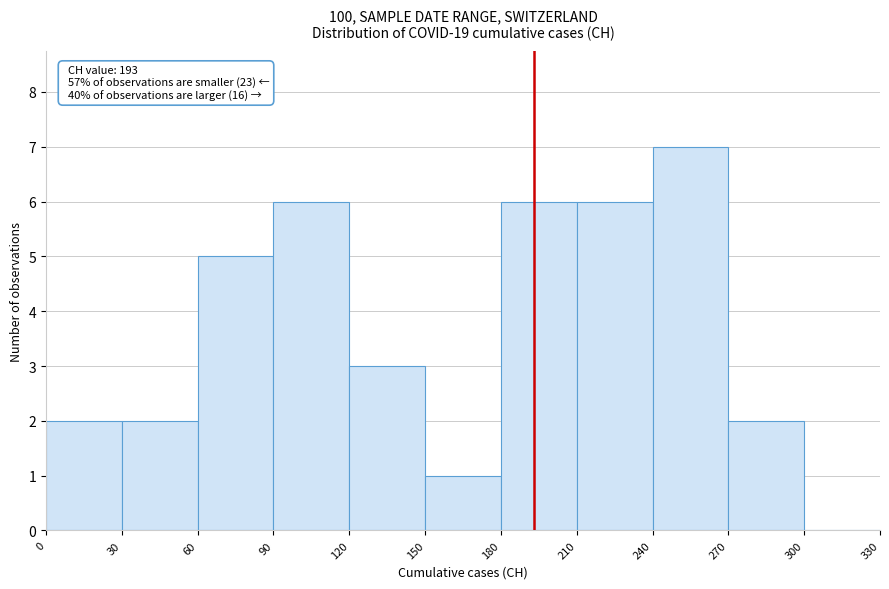

Which range on the x-axis has the tallest bar?

240 to 270